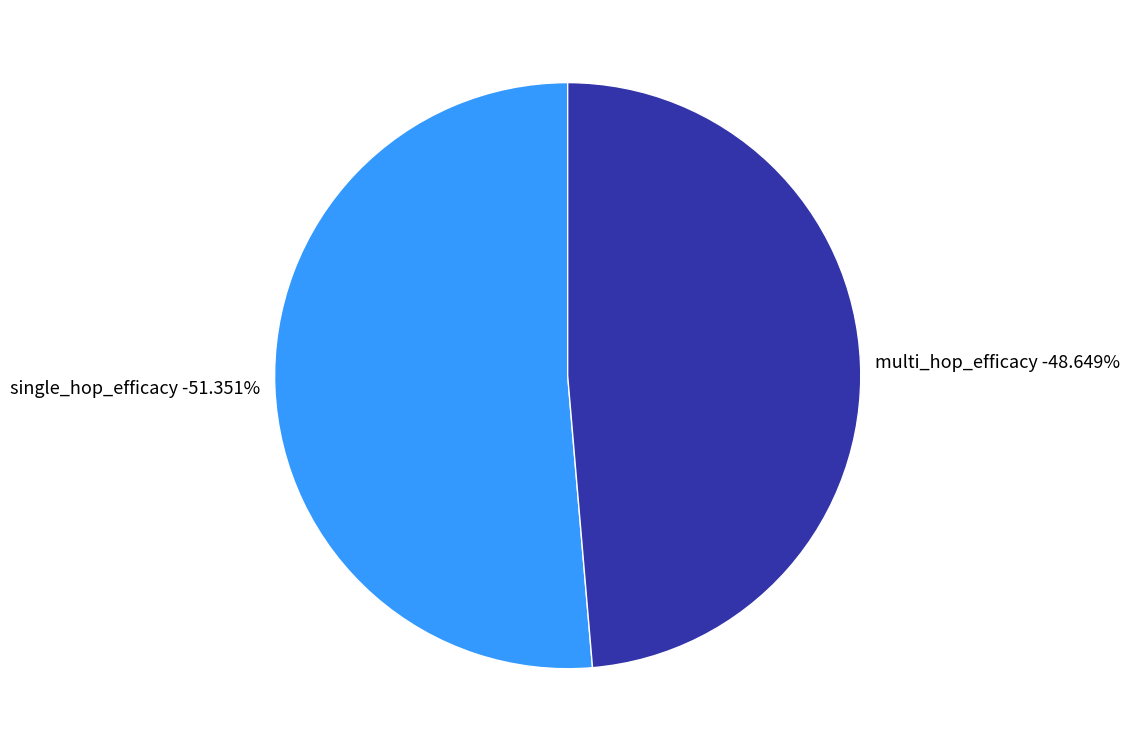

True or false: multi_hop_efficacy accounts for 37% of the total.

False